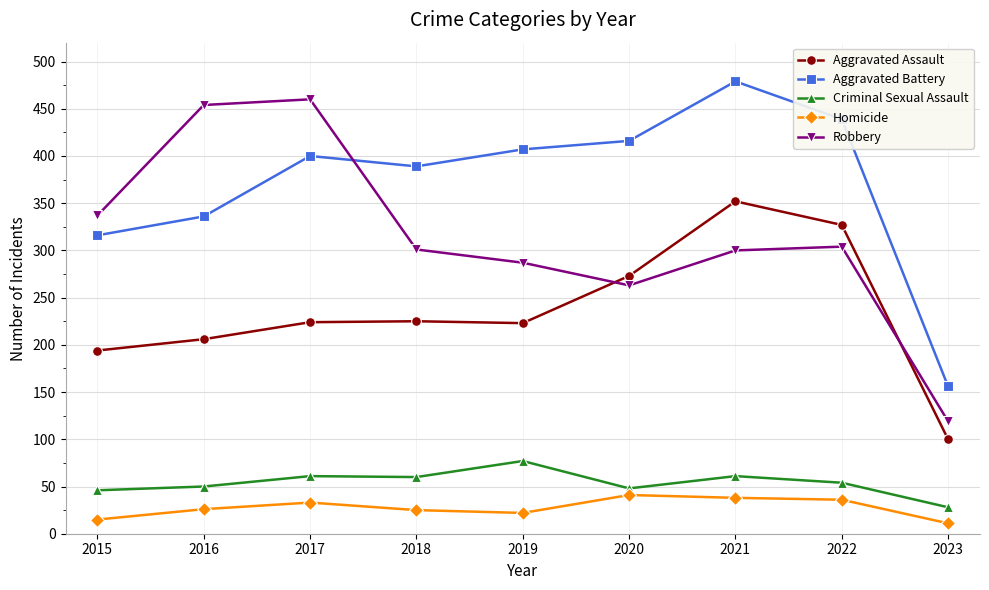

What is the lowest value of the Robbery series?

119